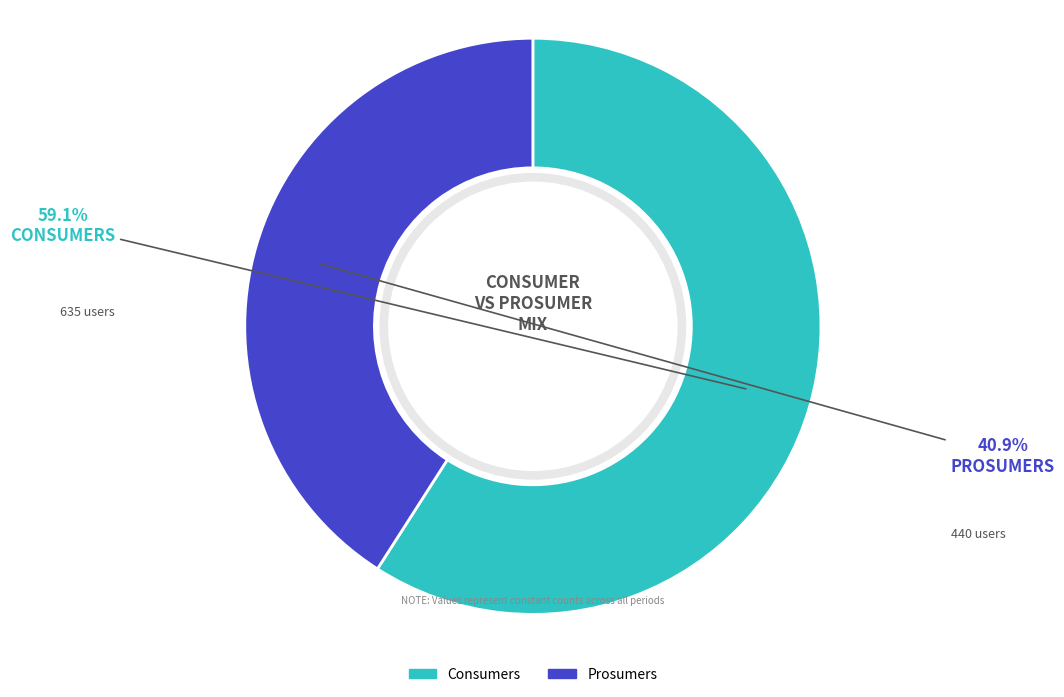

How many segments does this pie chart have?

2